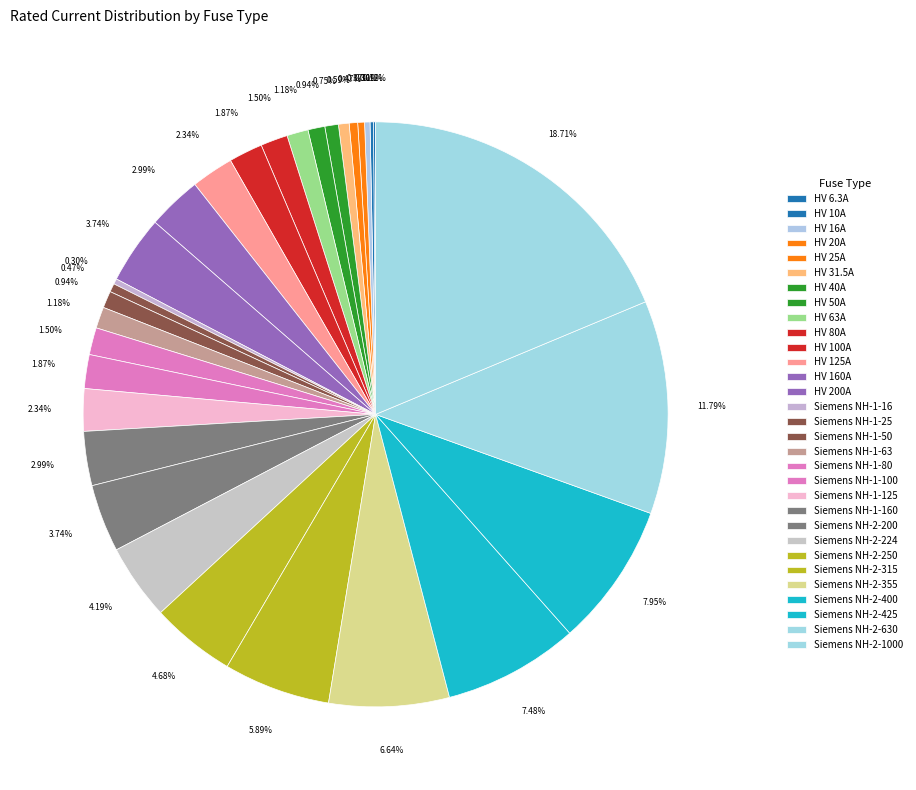

What is the ratio of the value at Siemens NH-1-160 to the value at Siemens NH-1-50?

3.2